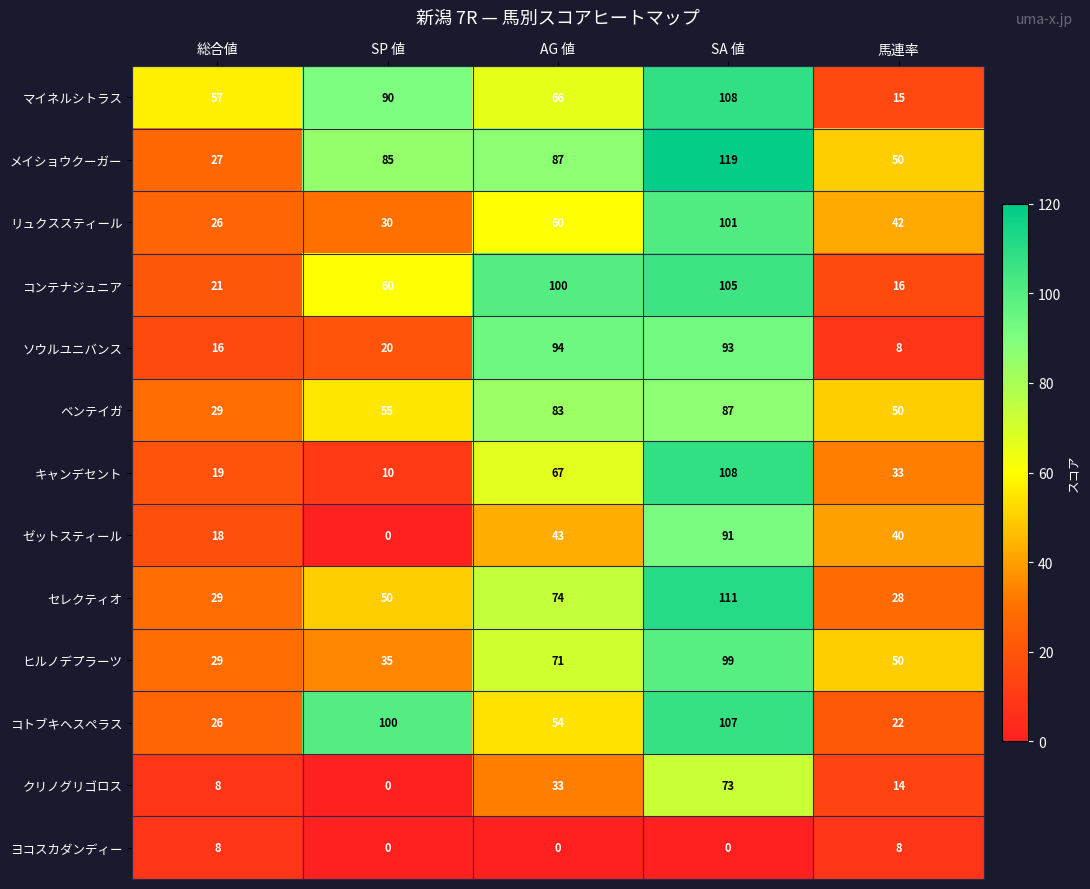

Where is キャンデセント nearest to the value 59?

AG 値